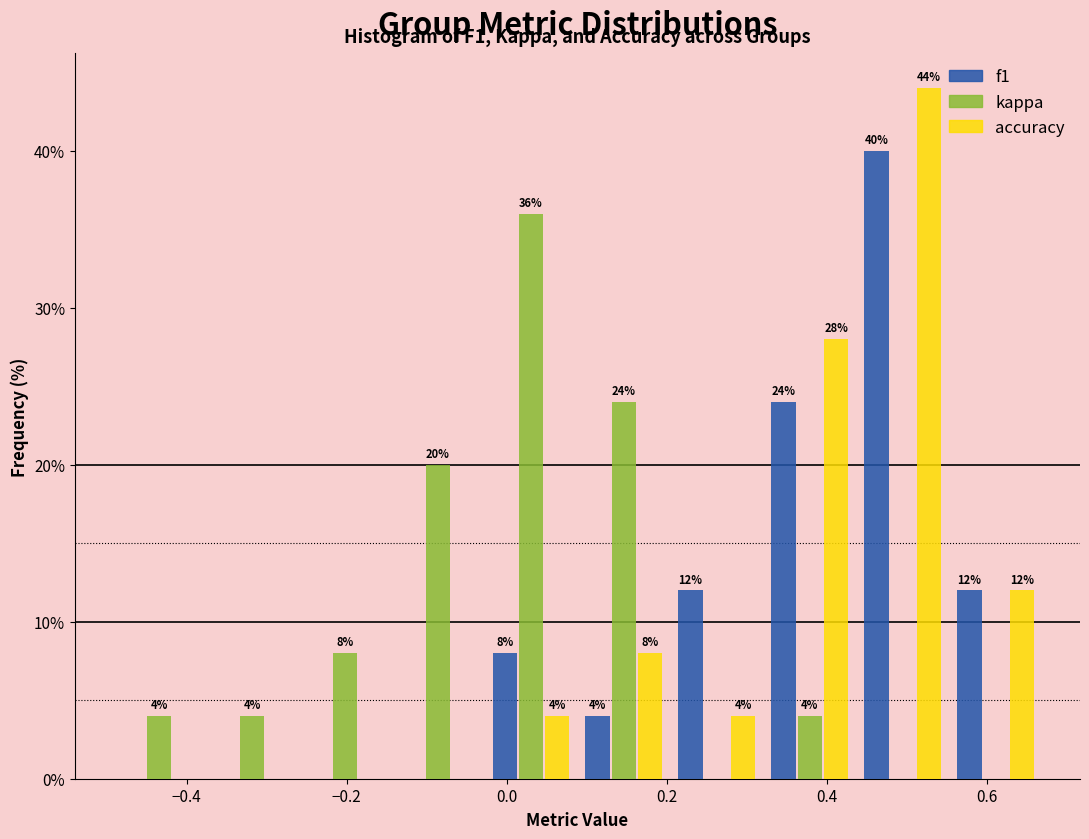

In the kappa series, which range on the x-axis has the tallest bar?

-0.02 to 0.08